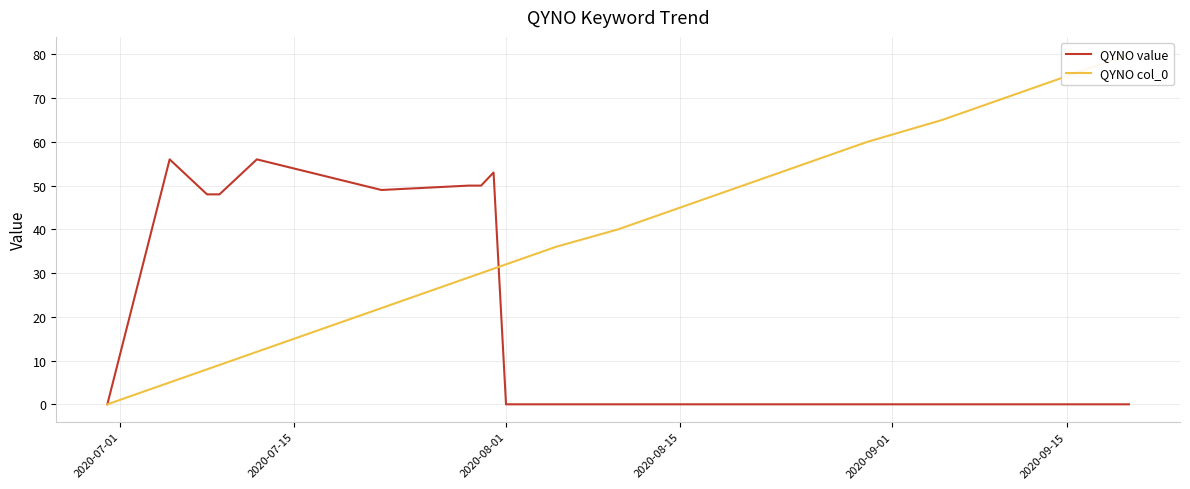

True or false: QYNO col_0 has more than 2 points higher than both neighbors.

False